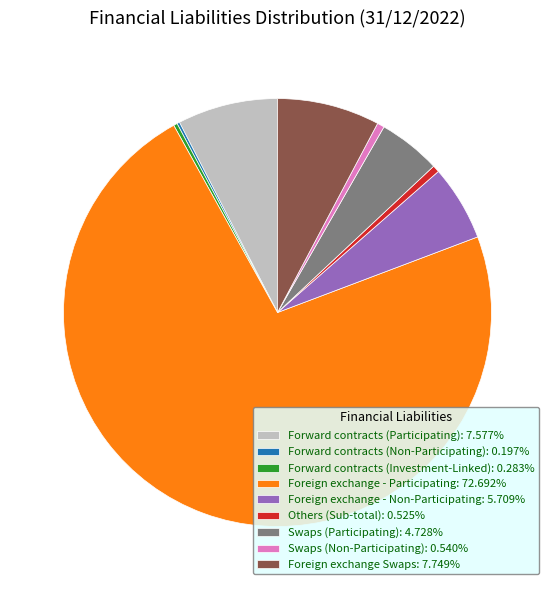

What is the majority slice?

Foreign exchange - Participating